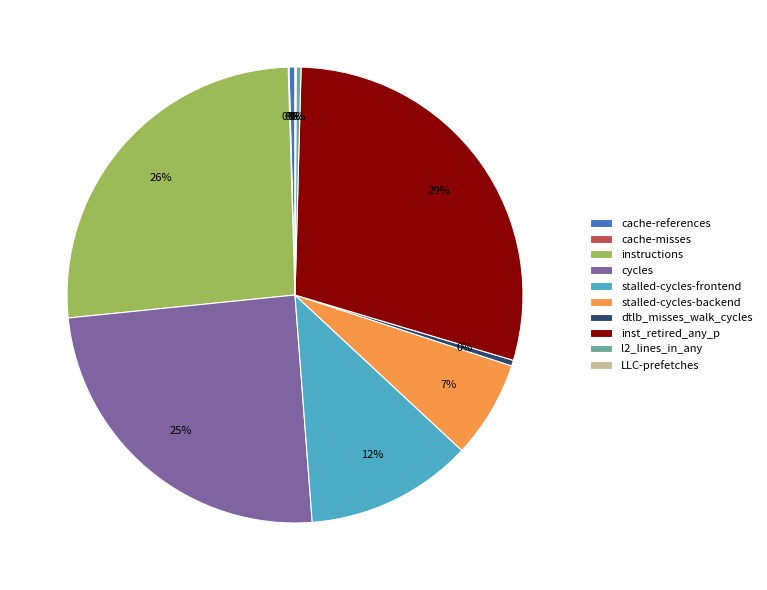

Combined, do dtlb_misses_walk_cycles and inst_retired_any_p account for over 50%?

No